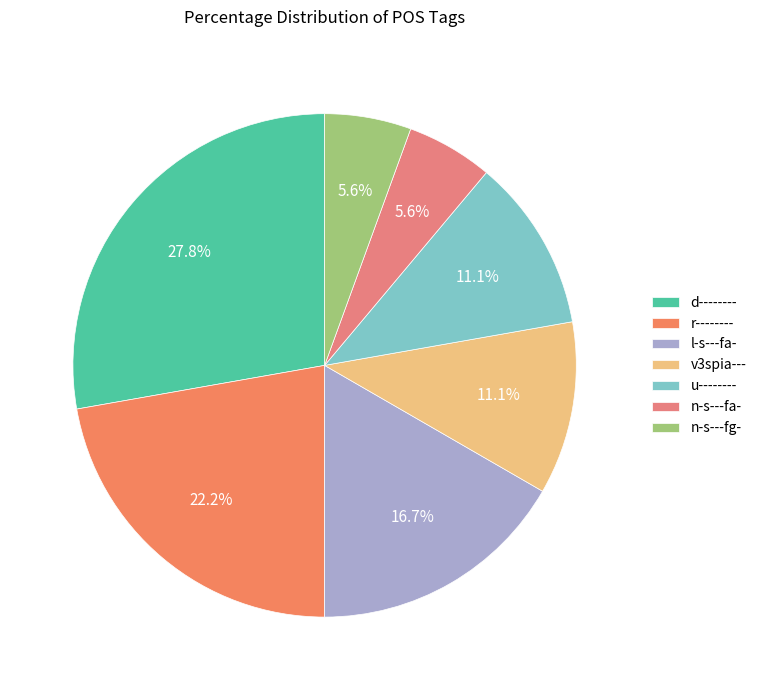

Does n-s---fa- represent more than half of the total?

No